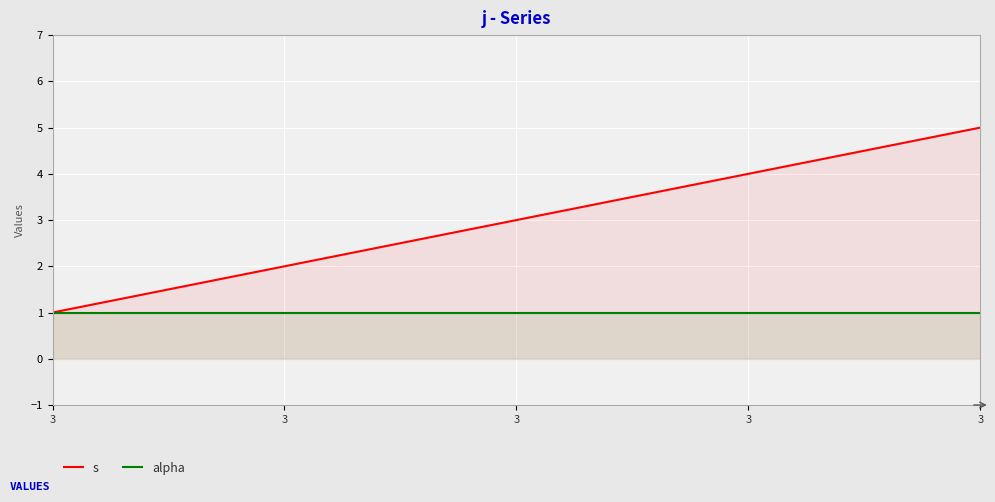

At how many categories does at least one series exceed 2?

3